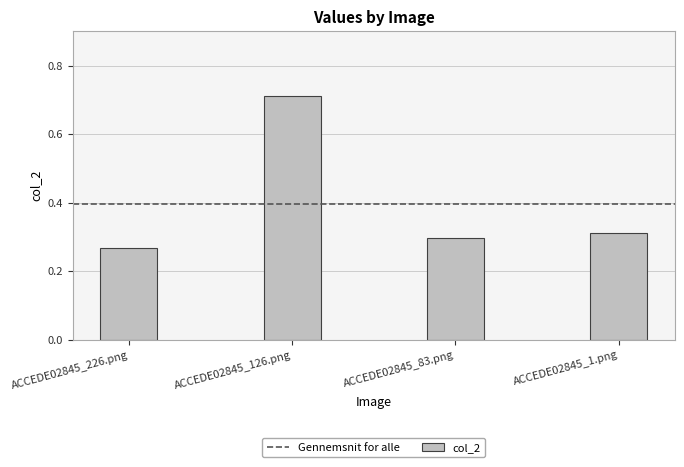

Which category has the lowest value across all series?

ACCEDE02845_226.png